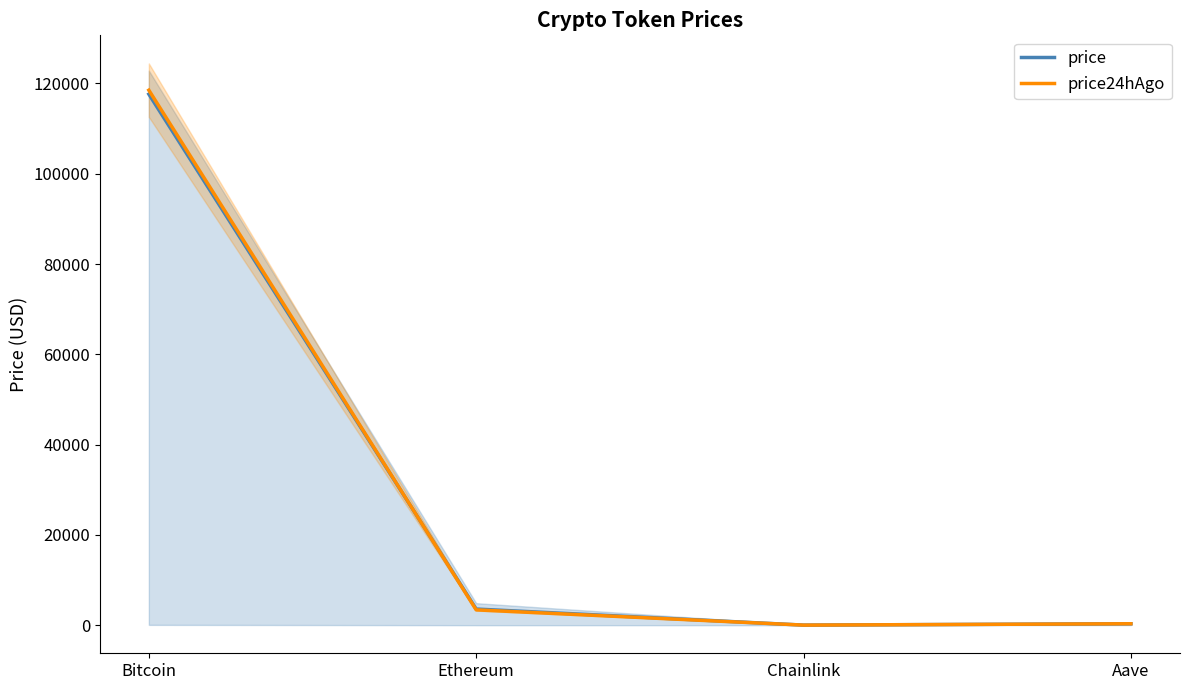

Does the chart have visible grid lines?

No